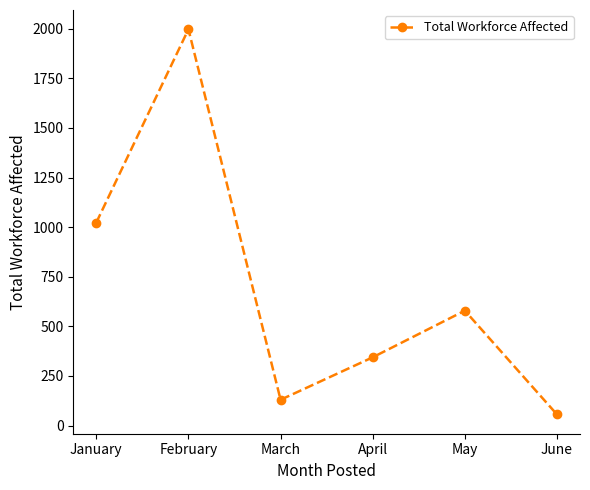

Reading left to right, extract all data points from this chart.

1023	1997	130	344	579	56